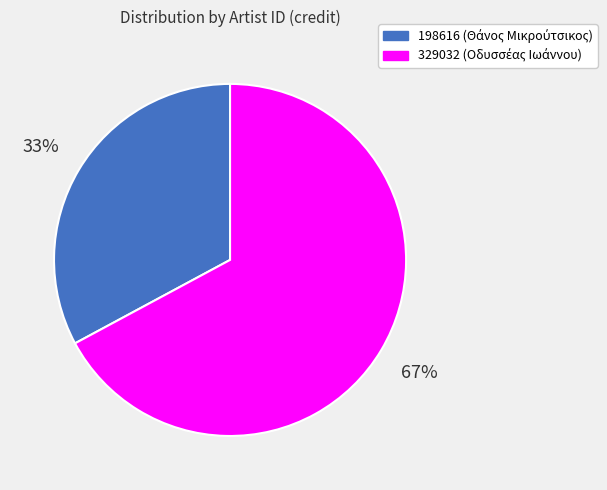

Approximately how many times larger is the value at 198616 compared to 329032?

0.5